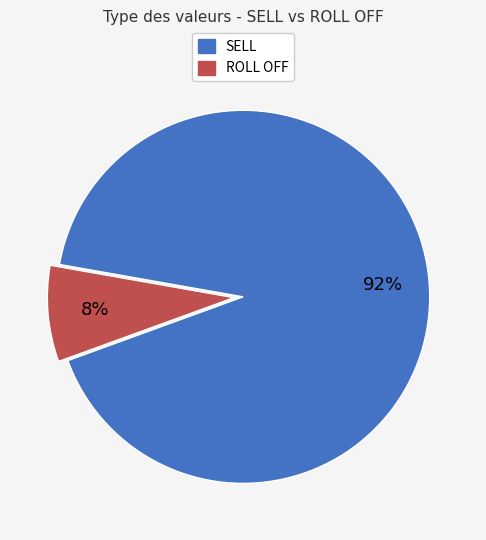

To the nearest percent, what portion does ROLL OFF represent?

8%